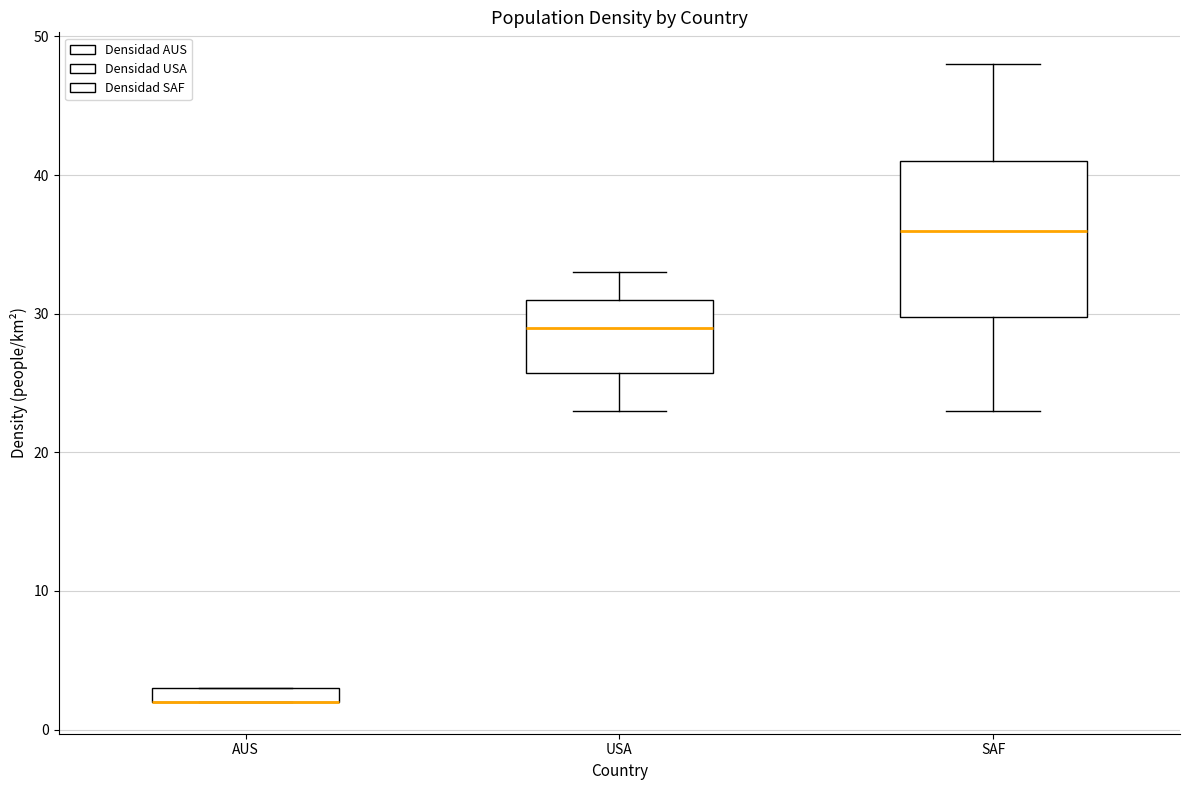

Where does the upper whisker of the box for USA end on the y-axis? The values are not printed on the chart, so give them approximately, as read against the axis.

33